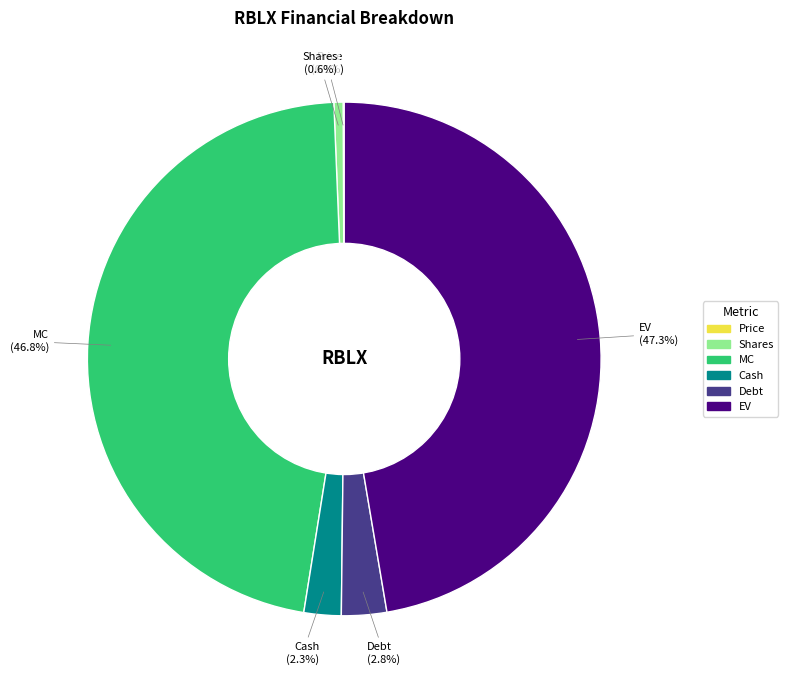

Does EV account for over 50% of the chart?

No